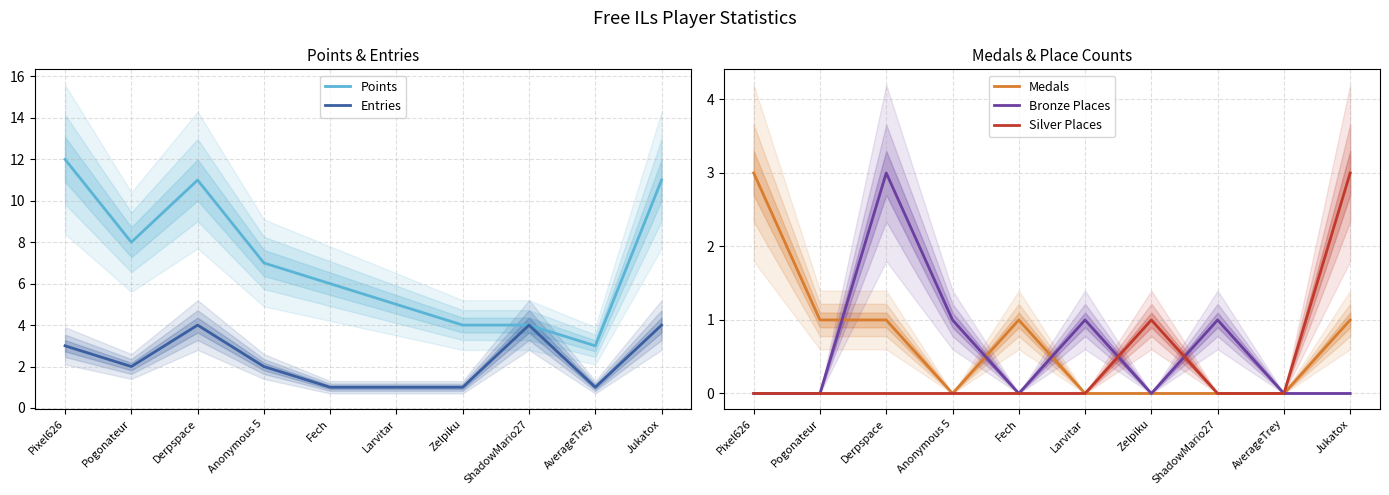

What position from the left is Zelpiku?

7